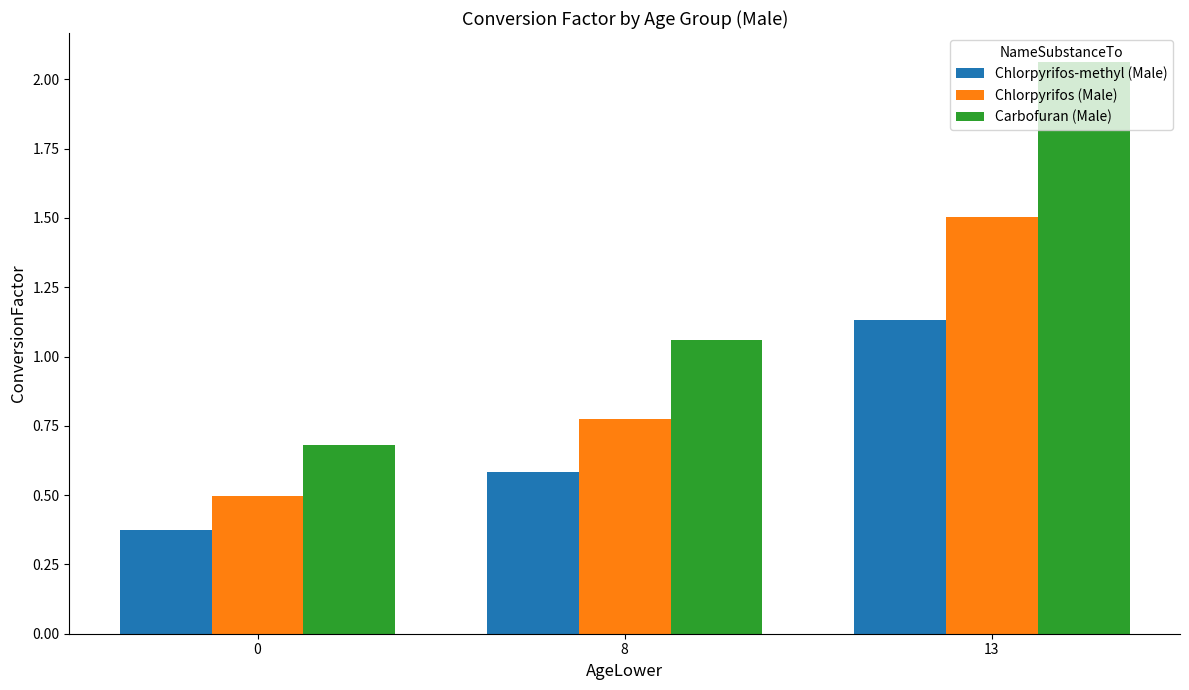

At which category does the chart reach its peak across all series?

13